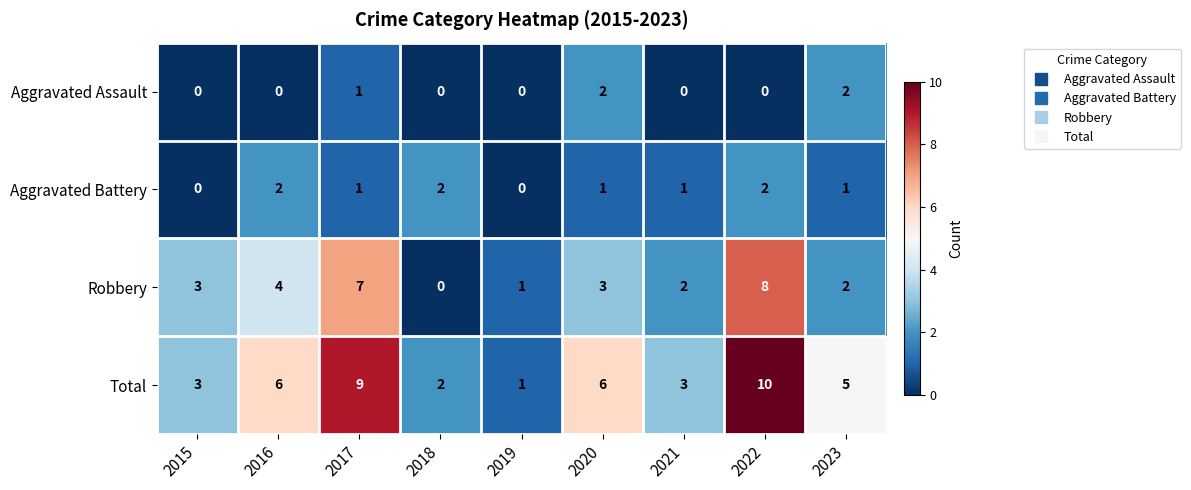

Which series has the largest total across all categories?

Total